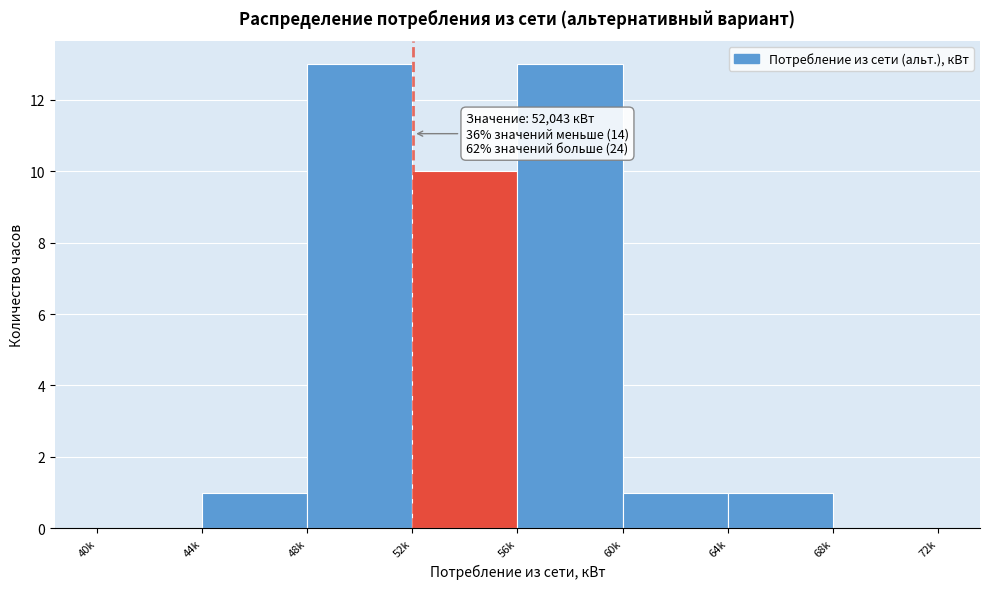

Reading left to right, transcribe all the data shown in this chart.

40k=0	44k=1	48k=13	52k=10	56k=13	60k=1	64k=1	68k=0